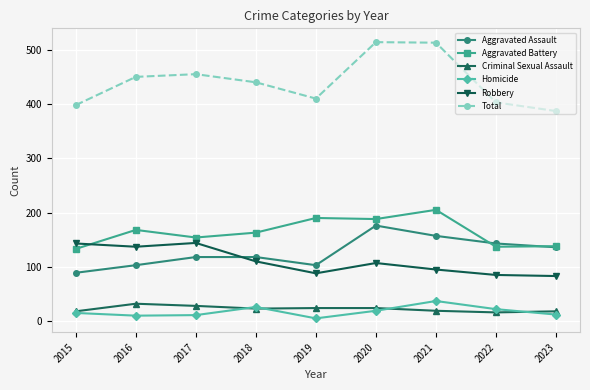

Where does the Robbery series first go above 107?

2015